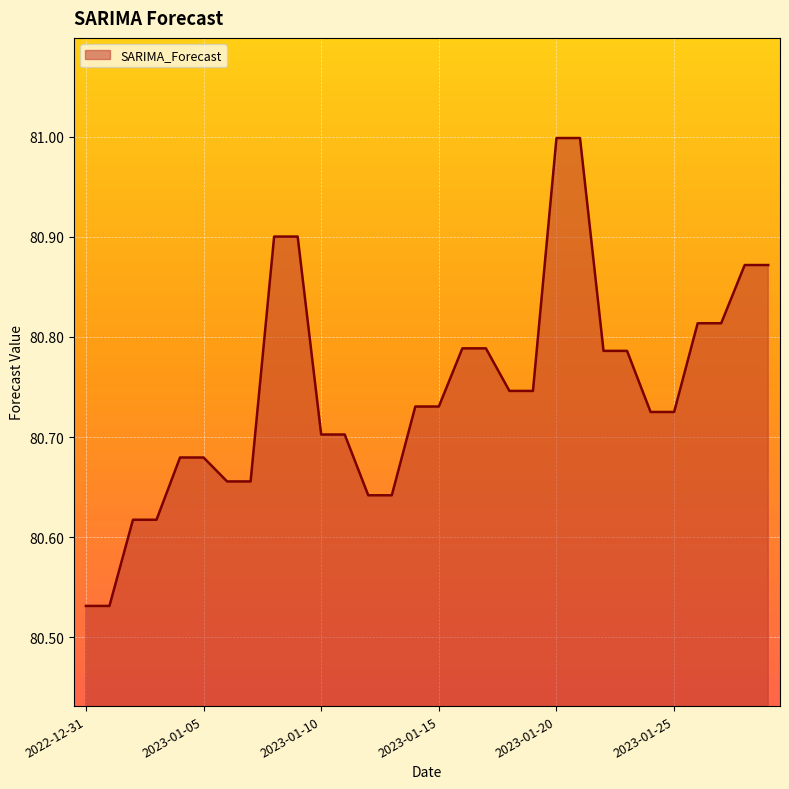

What is the maximum value shown in the chart?

81.0